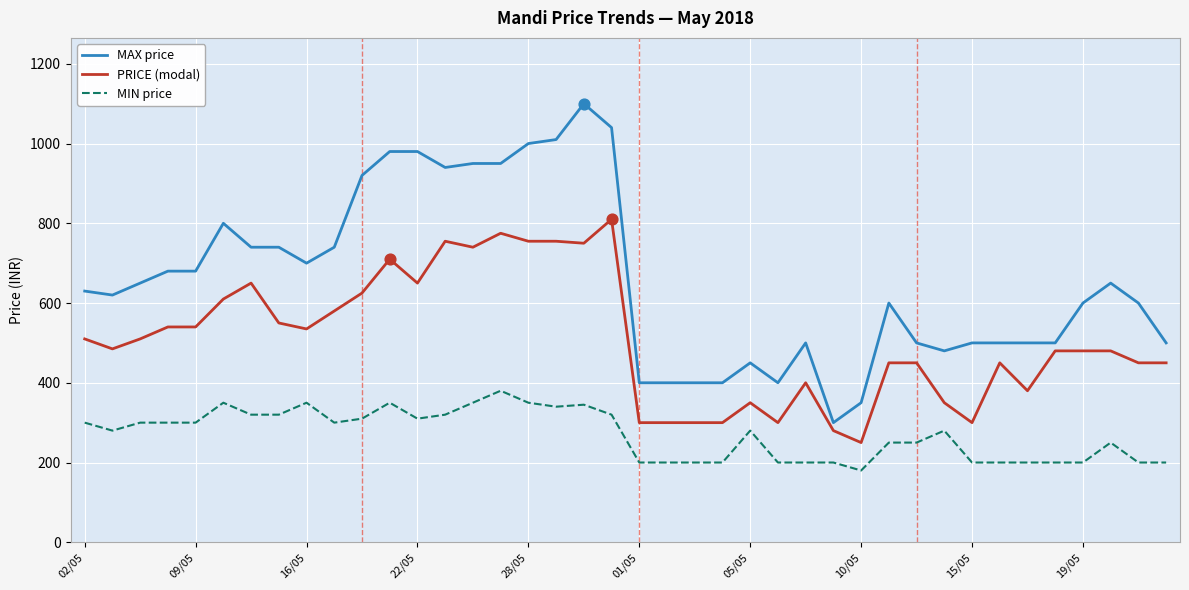

Which series has the largest total across all categories?

MAX price